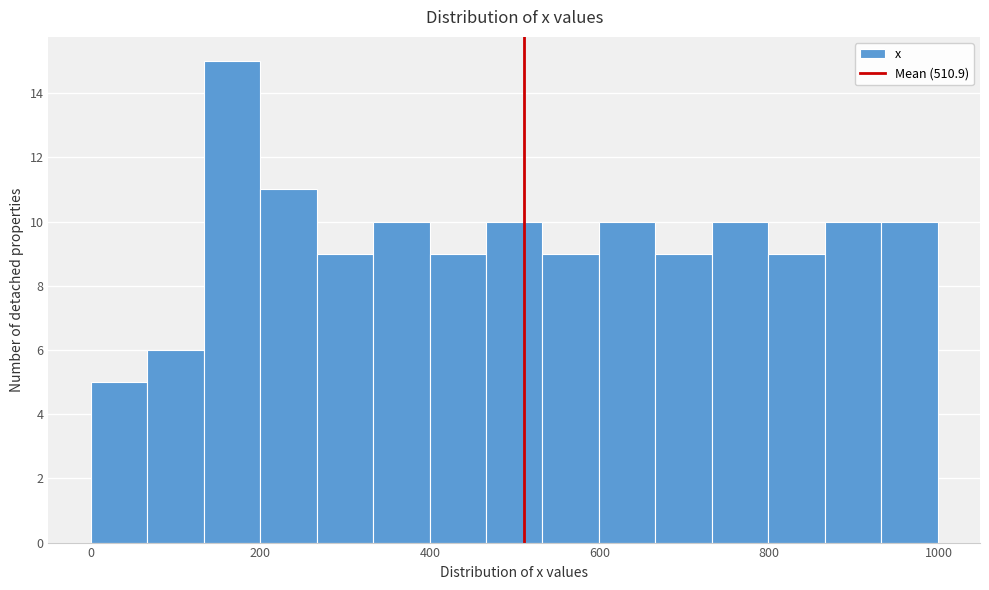

Read against the x-axis, roughly where is the centre of the tallest bar?

160